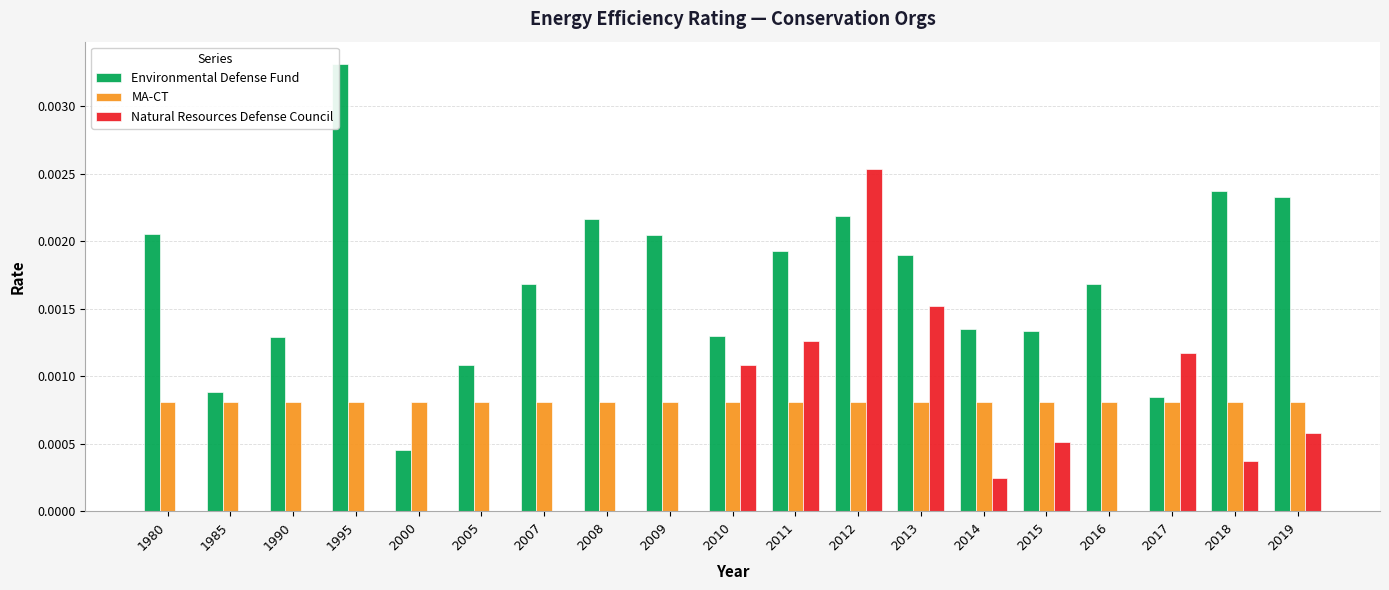

Which series changed the most between 2000 and 2019?

Environmental Defense Fund